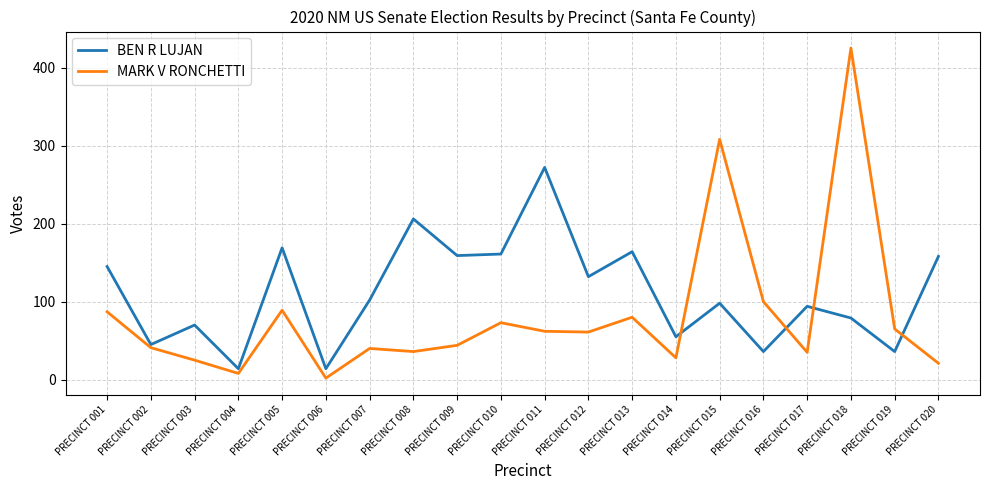

List the series in order of their peak value, lowest first.

BEN R LUJAN, MARK V RONCHETTI